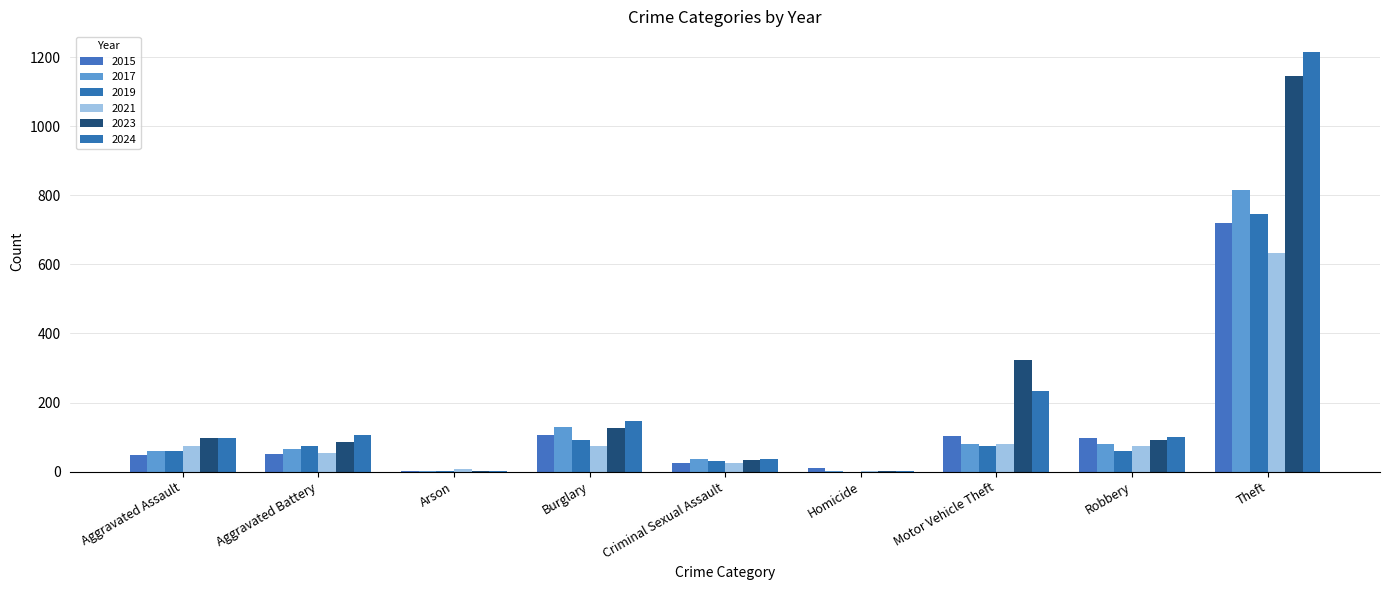

Are the bars grouped side by side (vs. stacked)?

Yes